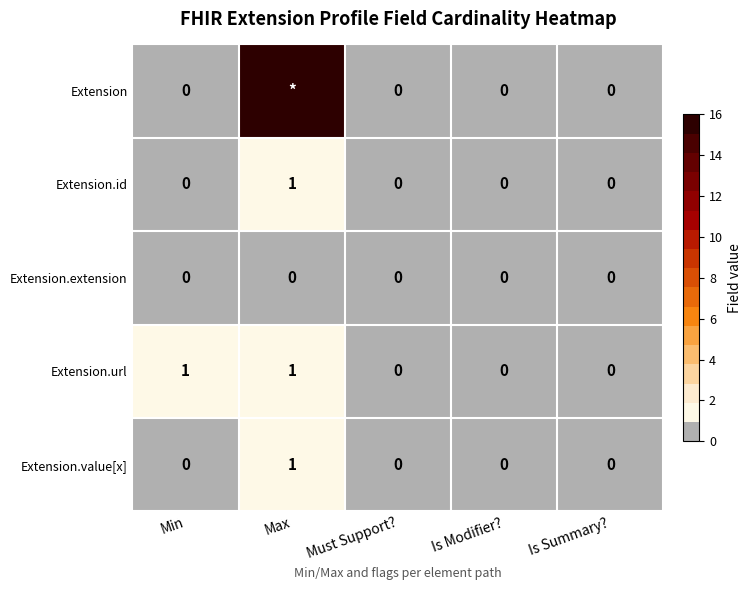

The Extension.id series shows 1 at Is Summary?. True or false?

False